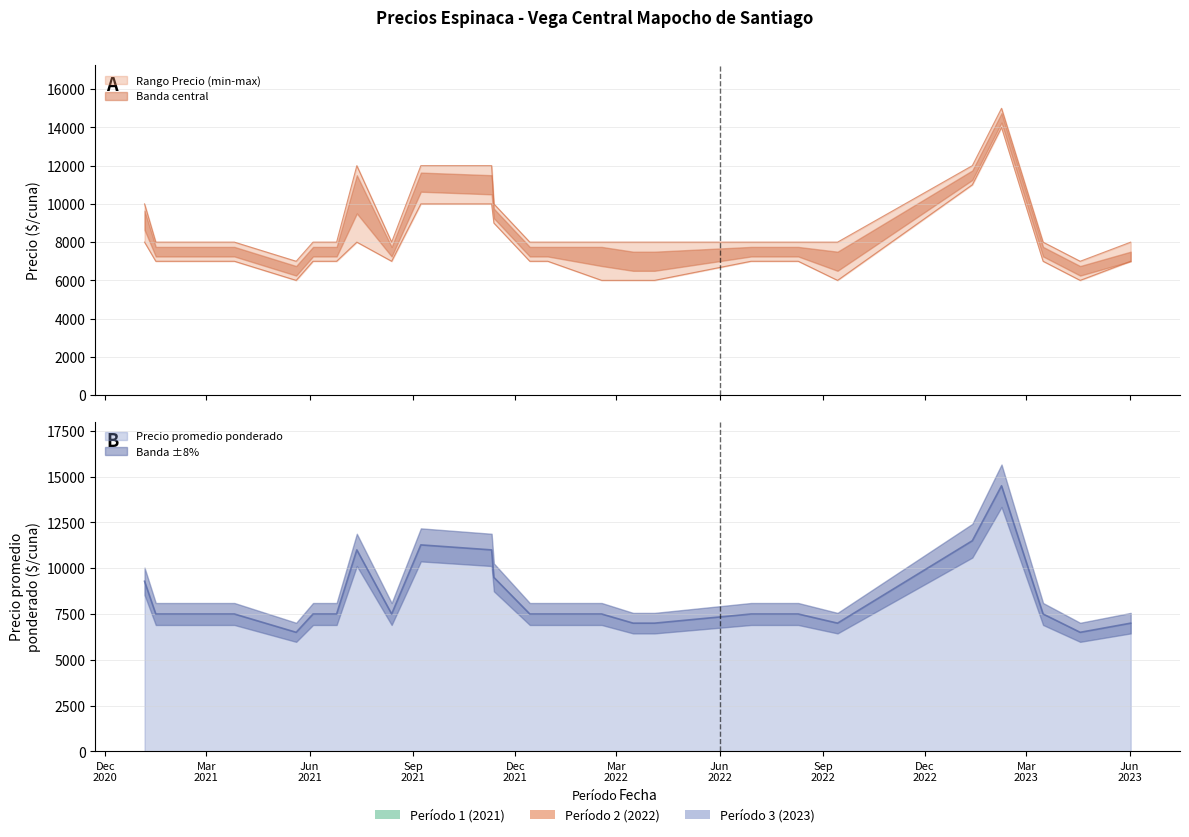

Between 2022-08-10 and 2021-01-15, which is larger?

2022-08-10